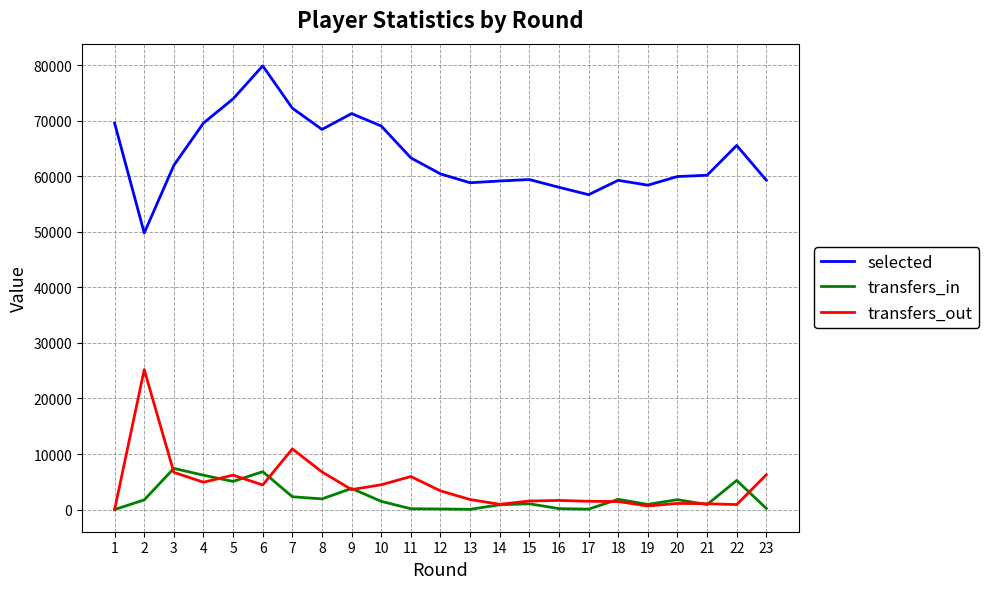

True or false: selected and transfers_in intersect in this chart.

False